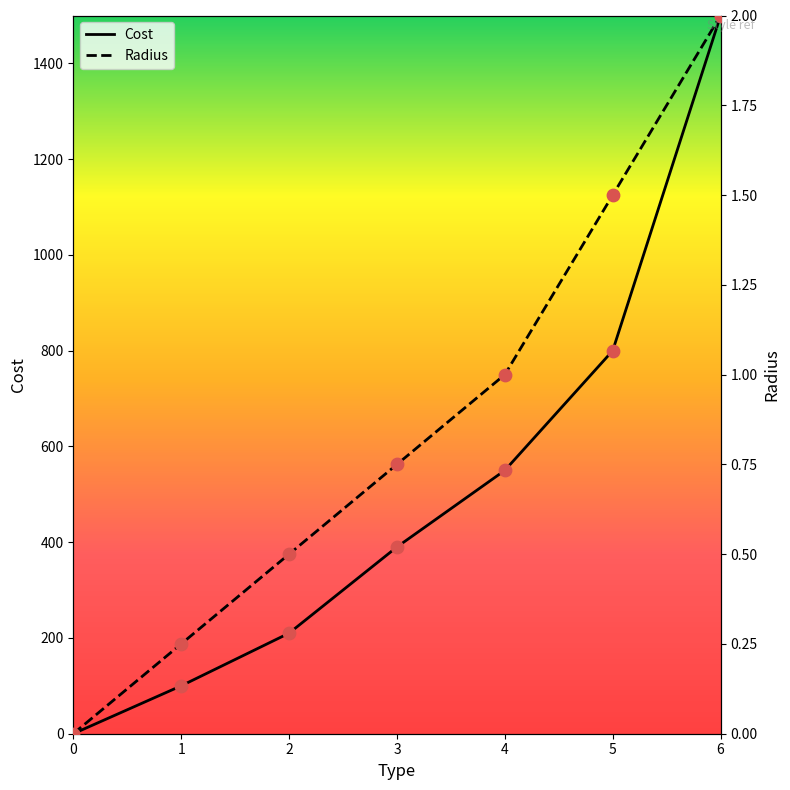

Which series contains the highest Y value?

Cost